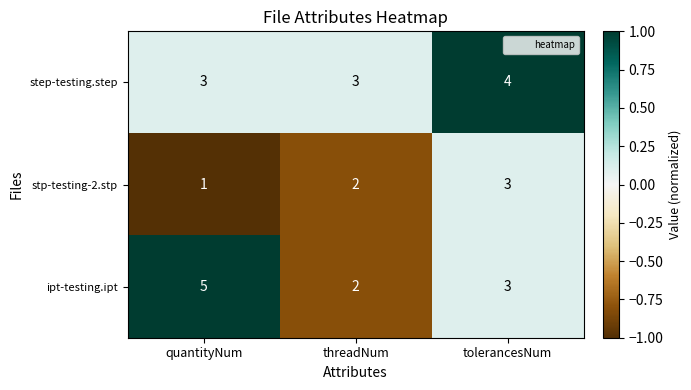

Reading left to right, transcribe all the data shown in this chart.

step-testing.step: quantityNum=3	threadNum=3	tolerancesNum=4
stp-testing-2.stp: quantityNum=1	threadNum=2	tolerancesNum=3
ipt-testing.ipt: quantityNum=5	threadNum=2	tolerancesNum=3